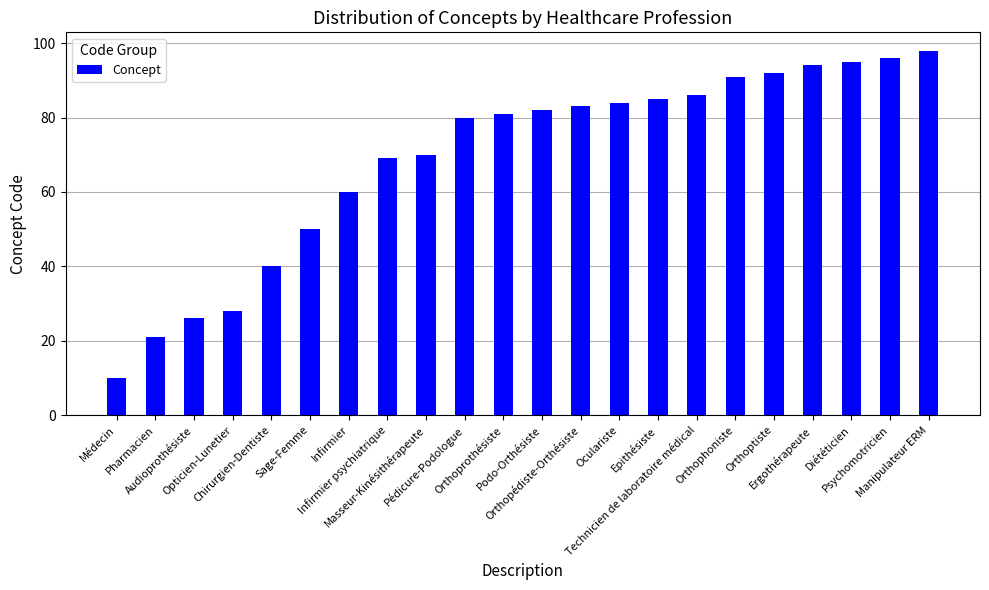

What is the greatest value displayed?

98